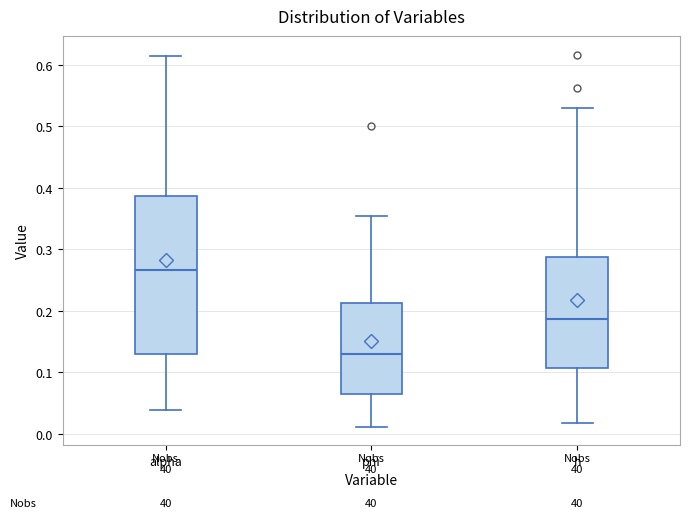

Reading left to right, transcribe this box plot: for each box, give where its median line is, the range the box spans, and where its two whiskers end, as read against the y-axis. The values are not printed on the chart, so give them approximately, as read against the axis.

alpha: median 0.27, box 0.13 to 0.39, whiskers 0.04 to 0.61
phi: median 0.13, box 0.07 to 0.21, whiskers 0.01 to 0.36
h: median 0.19, box 0.11 to 0.29, whiskers 0.02 to 0.53